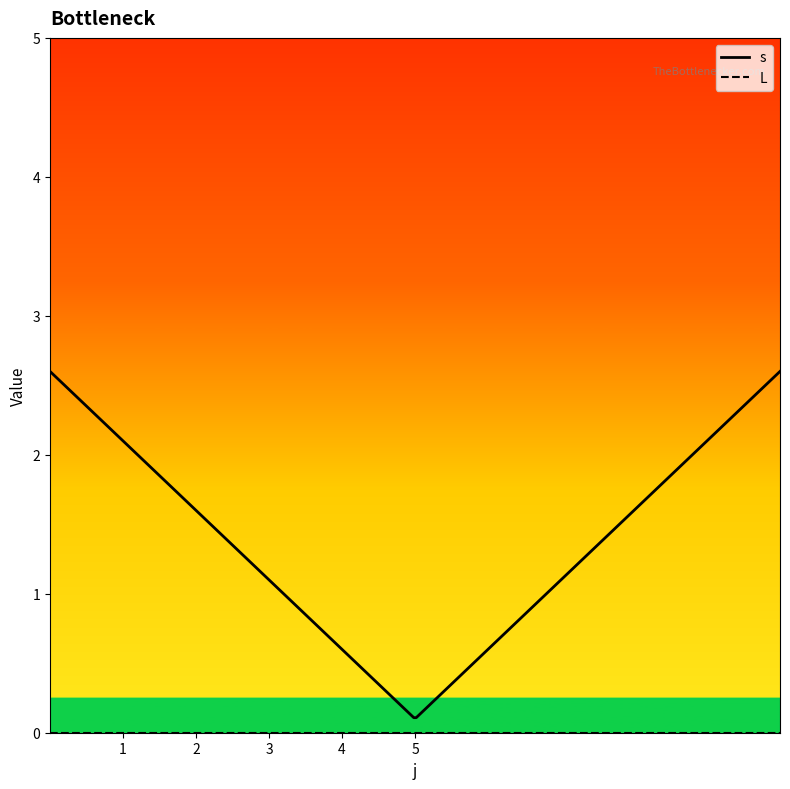

What are all the series names shown in the legend?

s, L